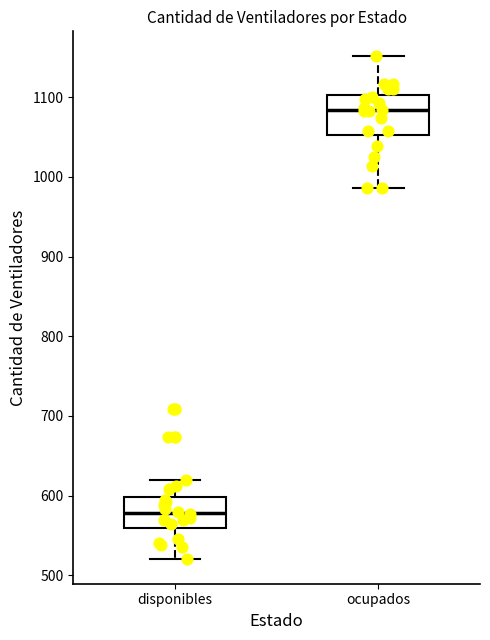

Which box is the tallest, from its lower edge to its upper edge?

ocupados